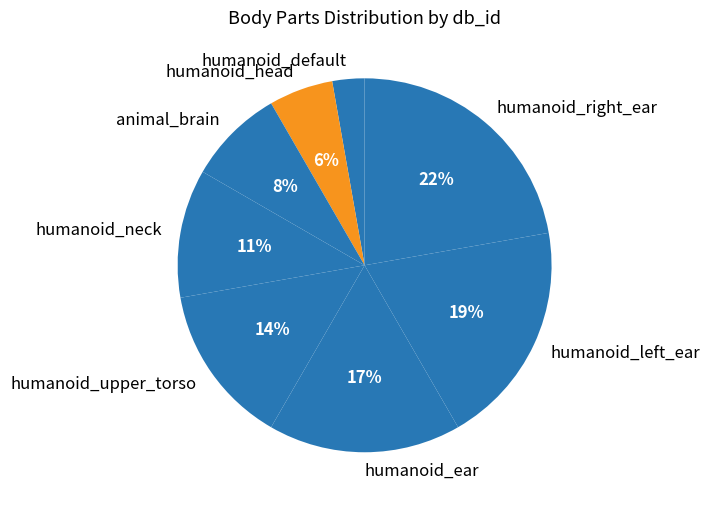

Which has a higher value, animal_brain or humanoid_ear?

humanoid_ear